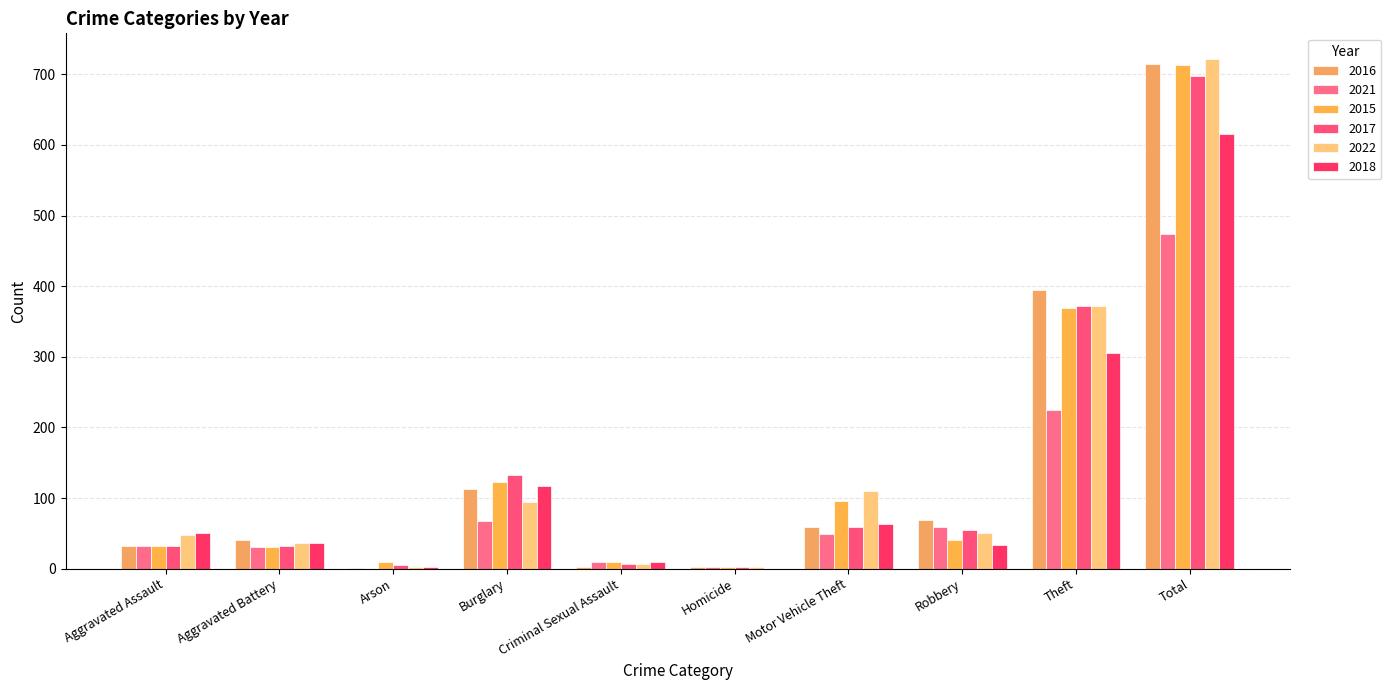

What is the label of the 7th bar from the right?

Burglary